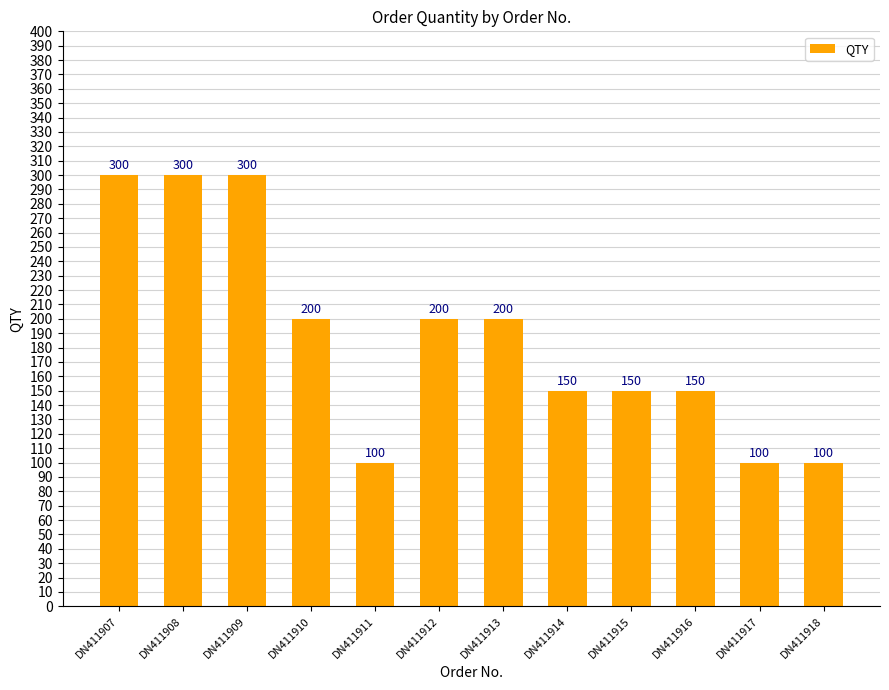

How many bars are there in total?

12